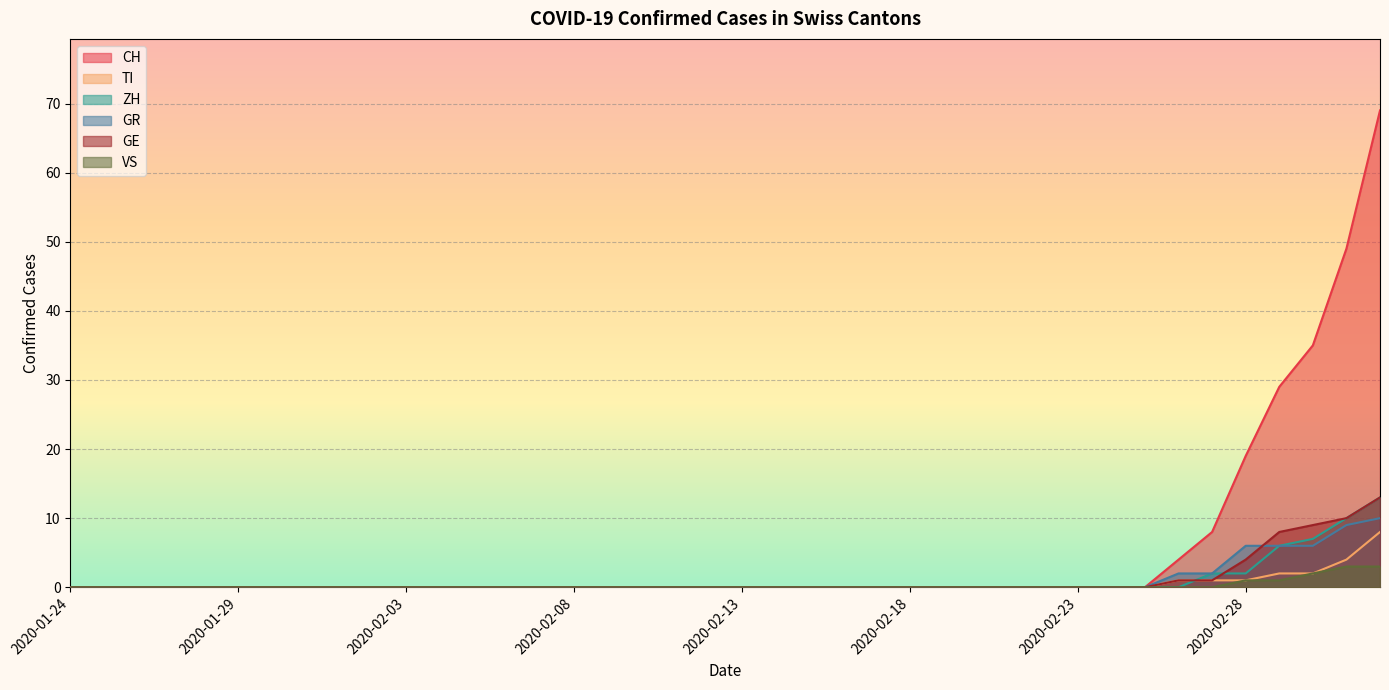

At which label is ZH closest to 6?

2020-02-29